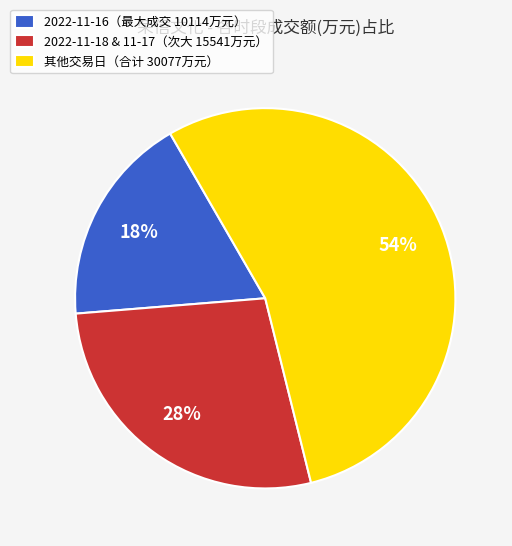

True or false: 2022-11-18 & 11-17（次大 15541万元） accounts for 41% of the total.

False